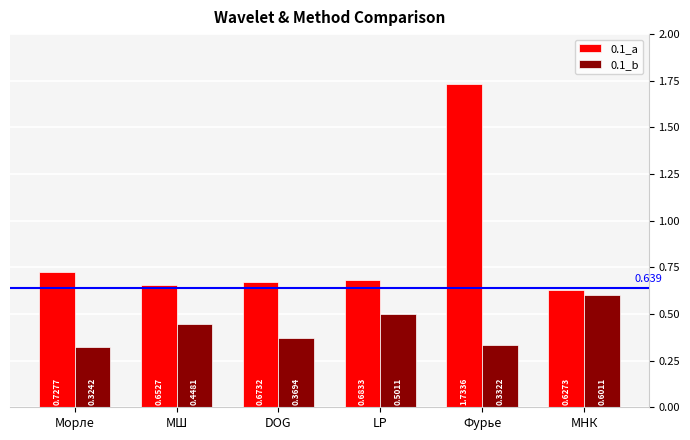

At which category is the sum across all series the highest?

Фурье